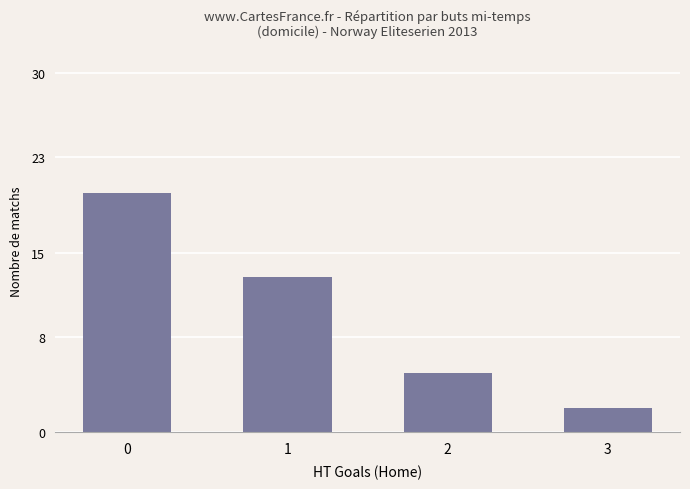

Reading left to right, transcribe all the data shown in this chart.

20	13	5	2